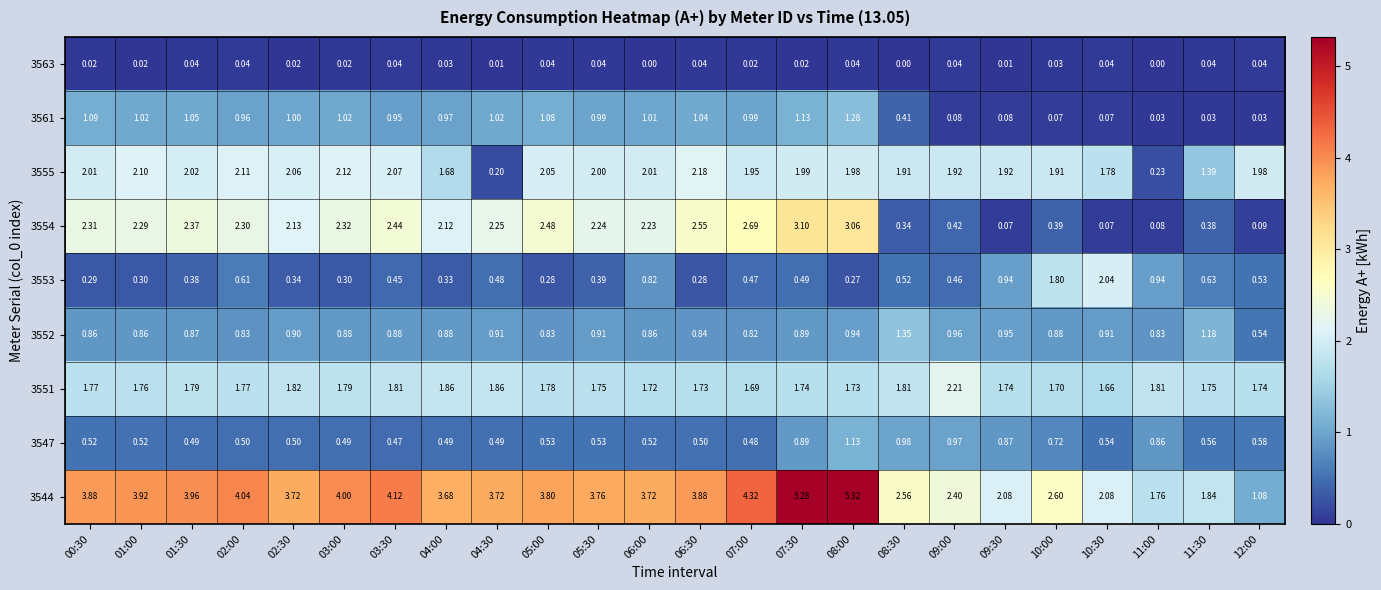

How many categories are shown in the chart?

24